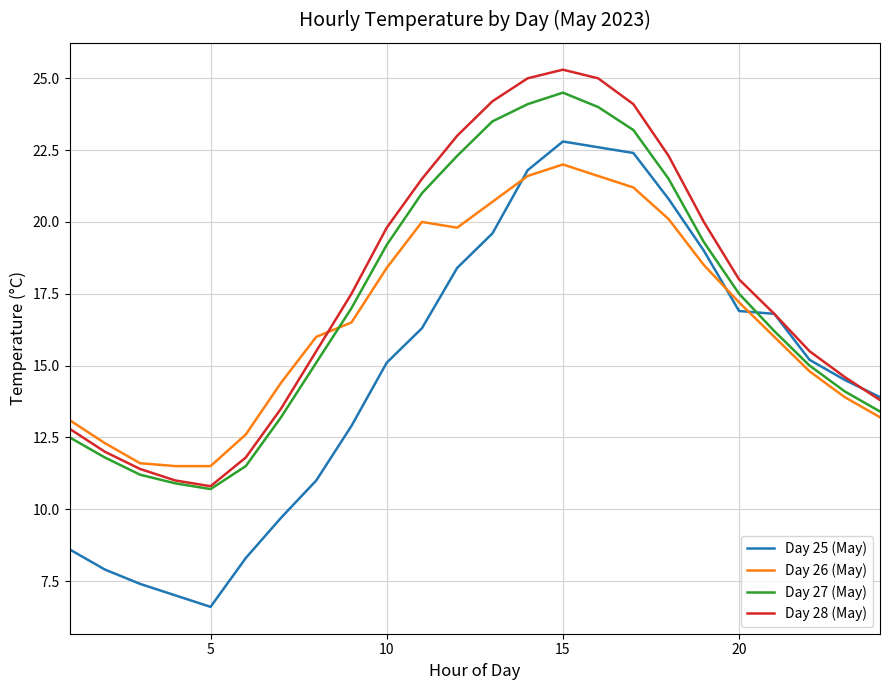

Rank the series by their average value, from highest to lowest.

Day 28 (May), Day 27 (May), Day 26 (May), Day 25 (May)